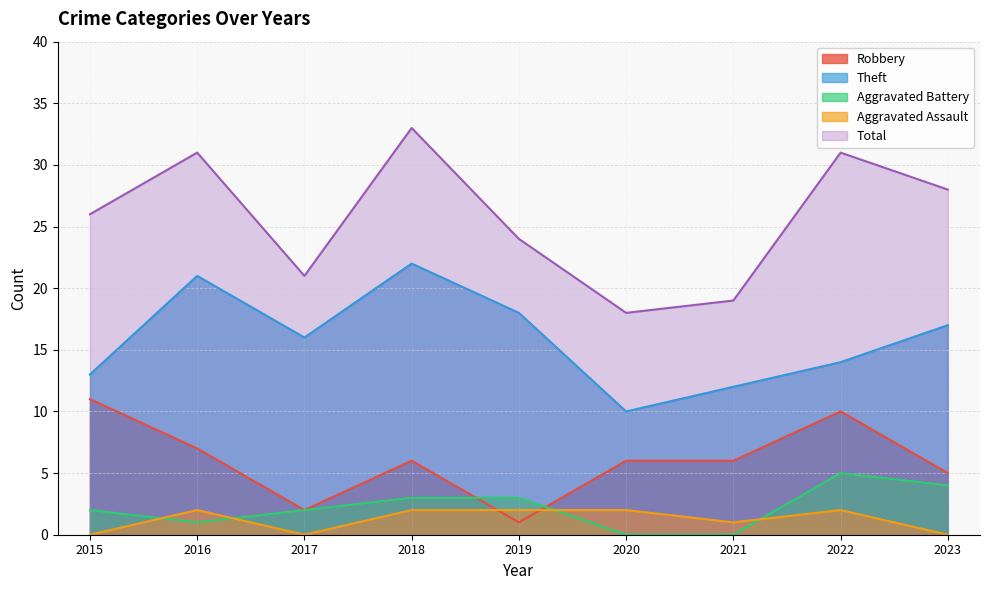

The Robbery series shows 9 at 2020. True or false?

False